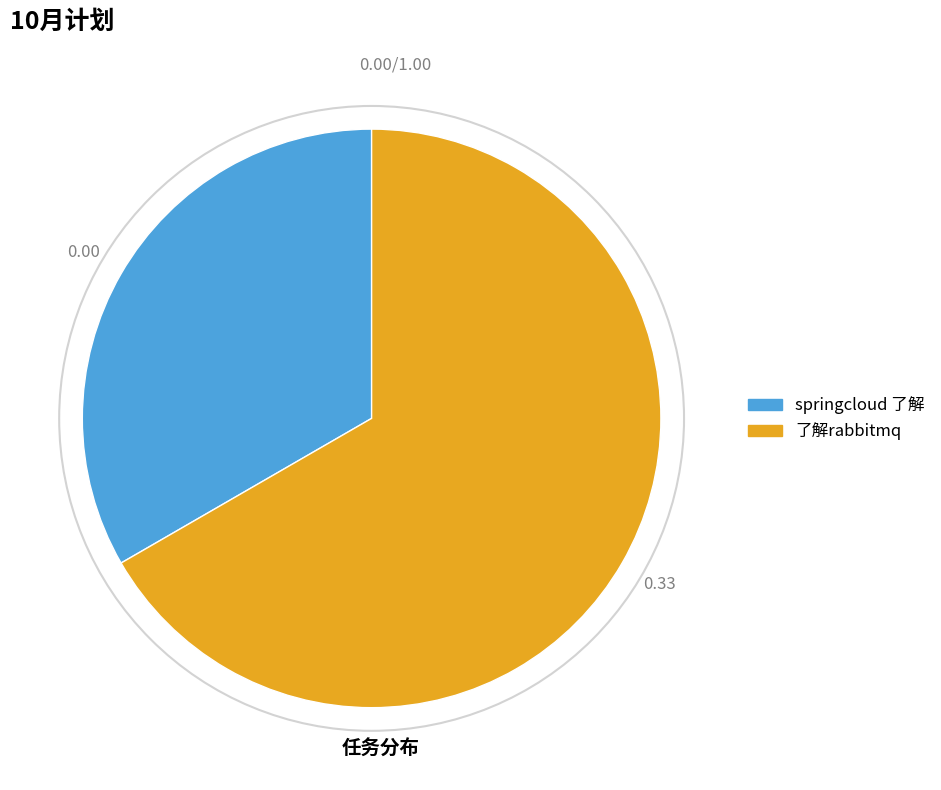

Do 了解rabbitmq and springcloud 了解 together represent more than half of the pie?

Yes